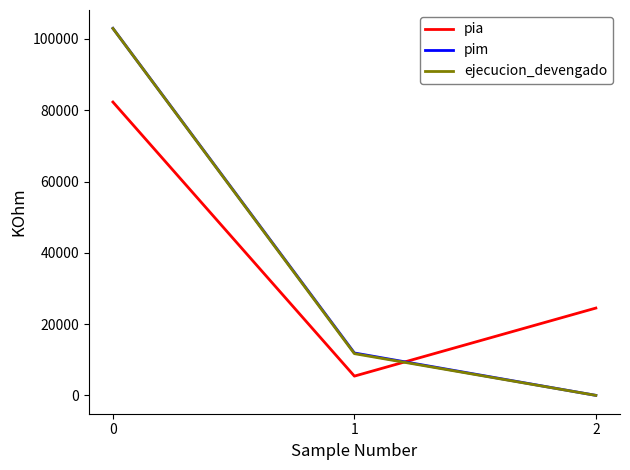

Is it true that pim equals 64030 at 2?

False